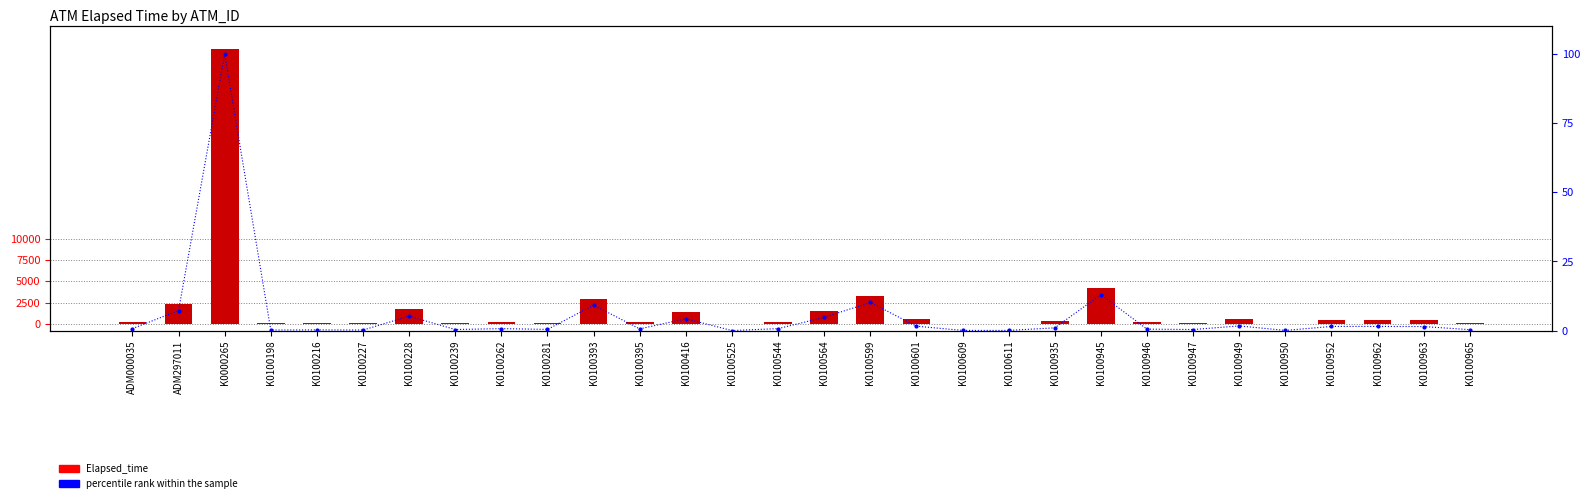

At K0100393, list the series in order from smallest to largest.

percentile rank within the sample, Elapsed_time